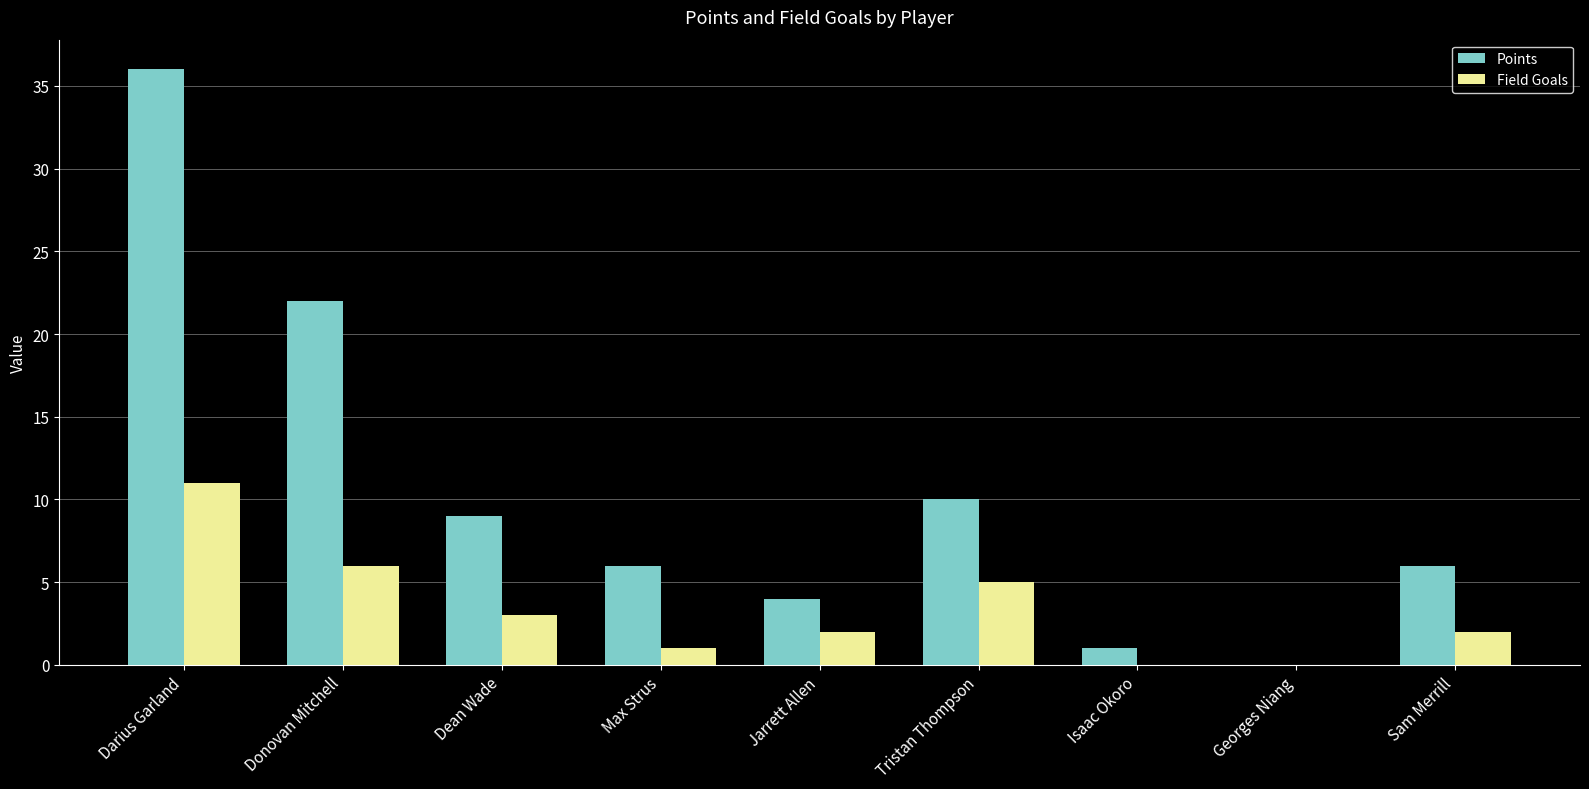

What is the sum of the Points values at Tristan Thompson and Isaac Okoro?

11